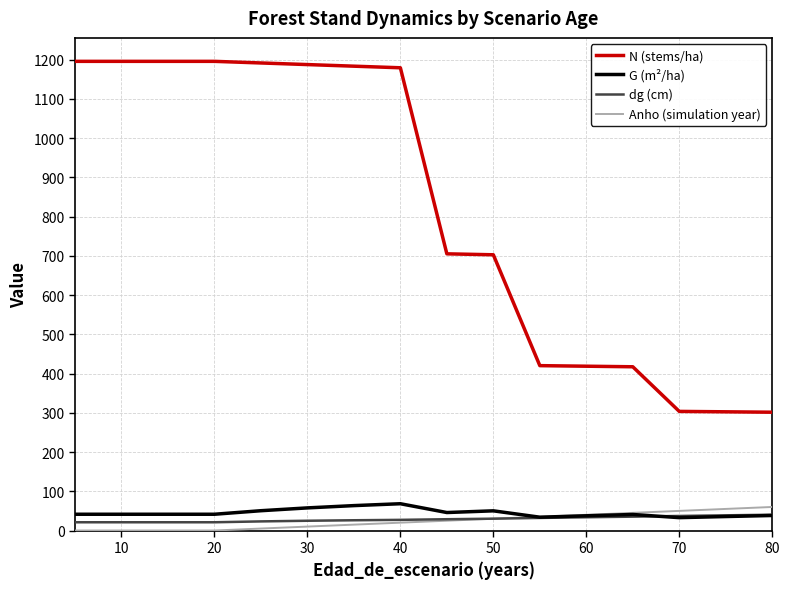

What is the greatest value displayed?

1195.4